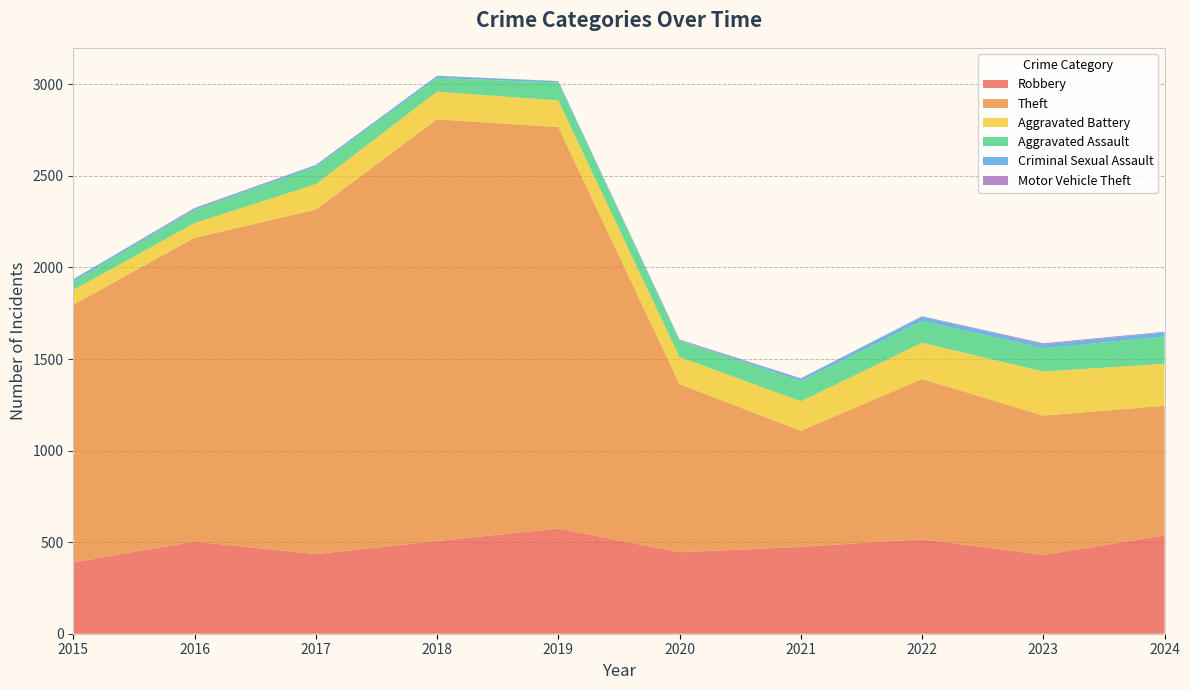

Reading right to left, list all the values displayed in this chart.

Robbery: 2024=537	2023=430	2022=516	2021=474	2020=445	2019=574	2018=506	2017=435	2016=503	2015=390
Theft: 2024=708	2023=761	2022=875	2021=634	2020=918	2019=2193	2018=2303	2017=1881	2016=1659	2015=1406
Aggravated Battery: 2024=229	2023=241	2022=198	2021=161	2020=148	2019=145	2018=151	2017=139	2016=80	2015=81
Aggravated Assault: 2024=148	2023=127	2022=119	2021=110	2020=90	2019=97	2018=75	2017=95	2016=71	2015=46
Criminal Sexual Assault: 2024=24	2023=21	2022=24	2021=14	2020=3	2019=8	2018=11	2017=8	2016=8	2015=12
Motor Vehicle Theft: 2024=3	2023=6	2022=2	2021=2	2020=3	2019=1	2018=1	2017=2	2016=4	2015=1